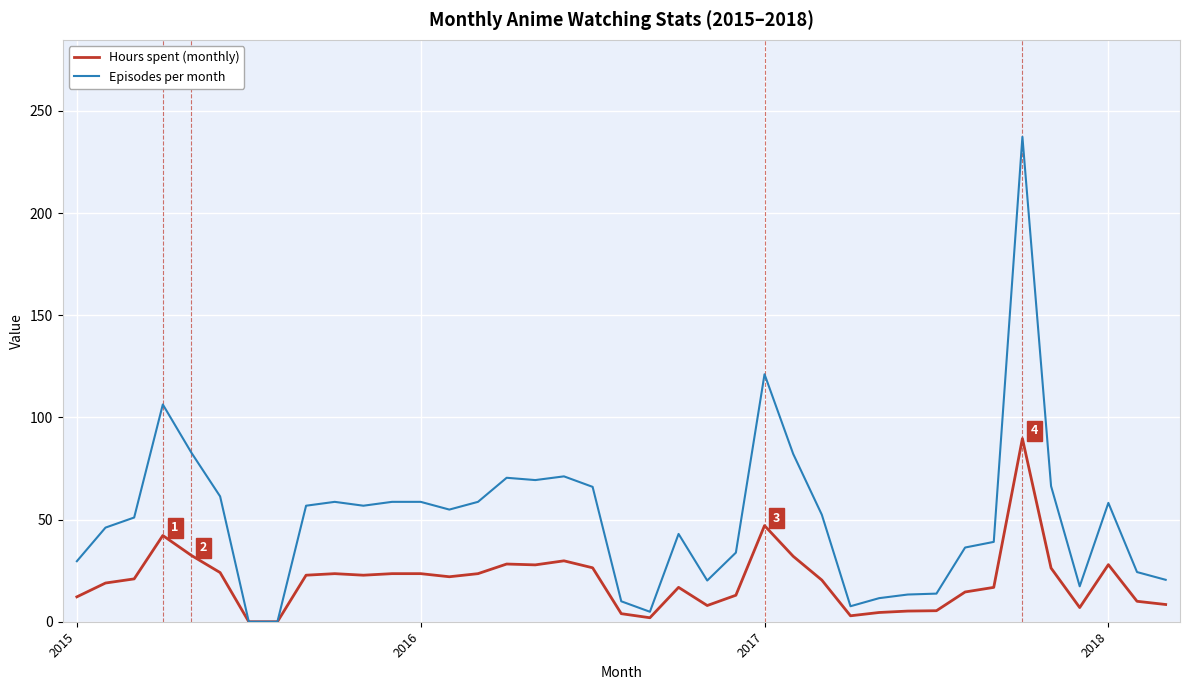

List the series in order of their overall mean, lowest first.

Hours spent (monthly), Episodes per month